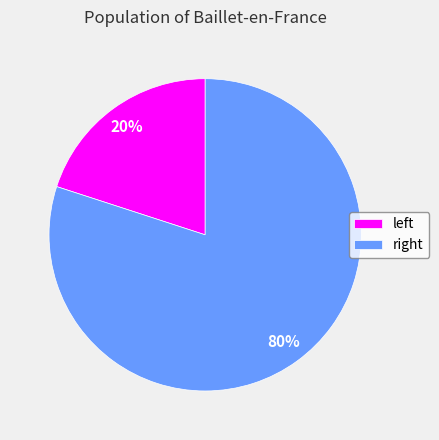

Is there any slice that represents more than half of the pie?

Yes